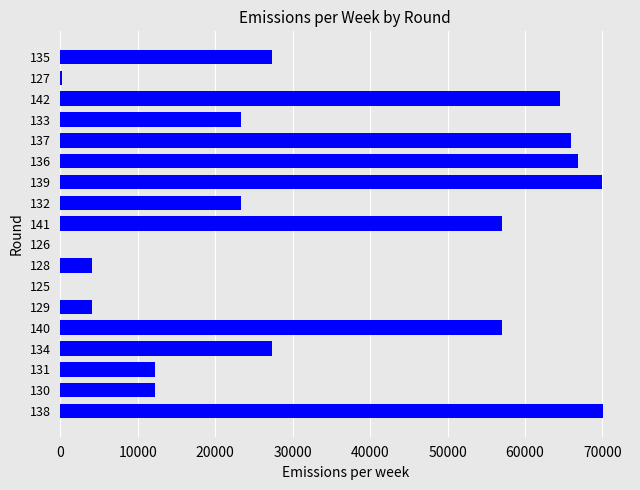

What is the sum of the values at 132 and 142?

87844.8